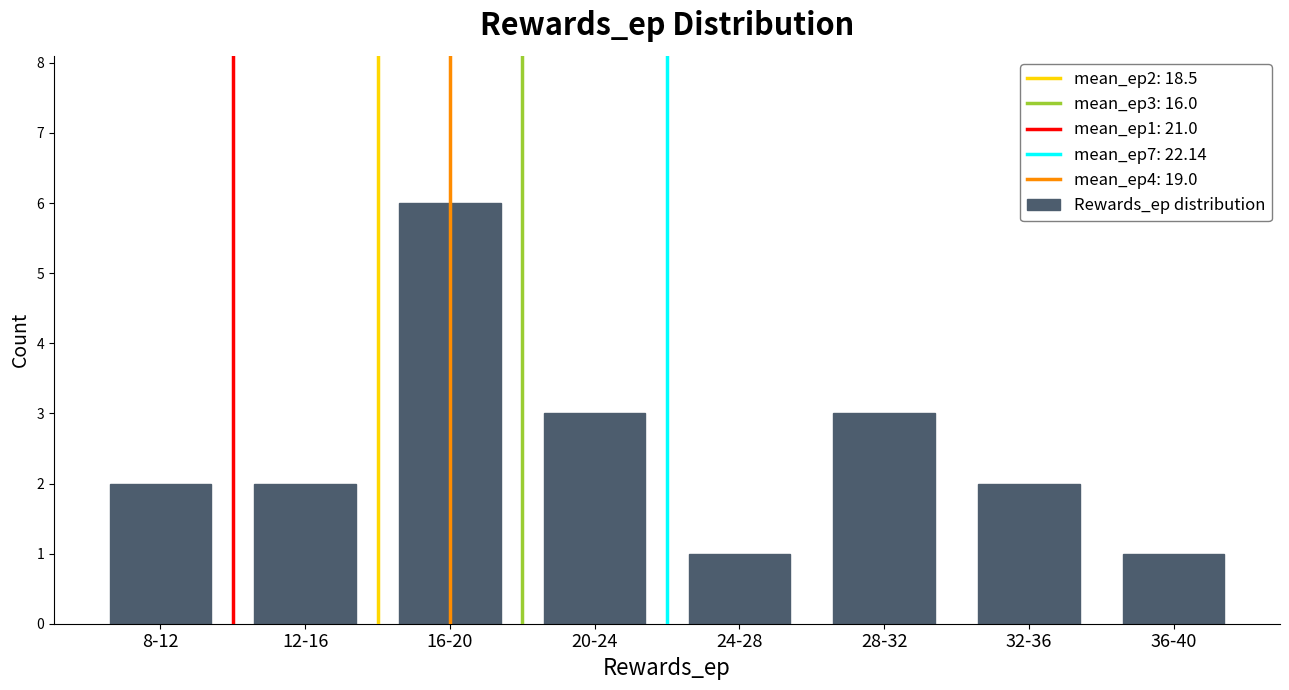

What is the sum of all values?

20